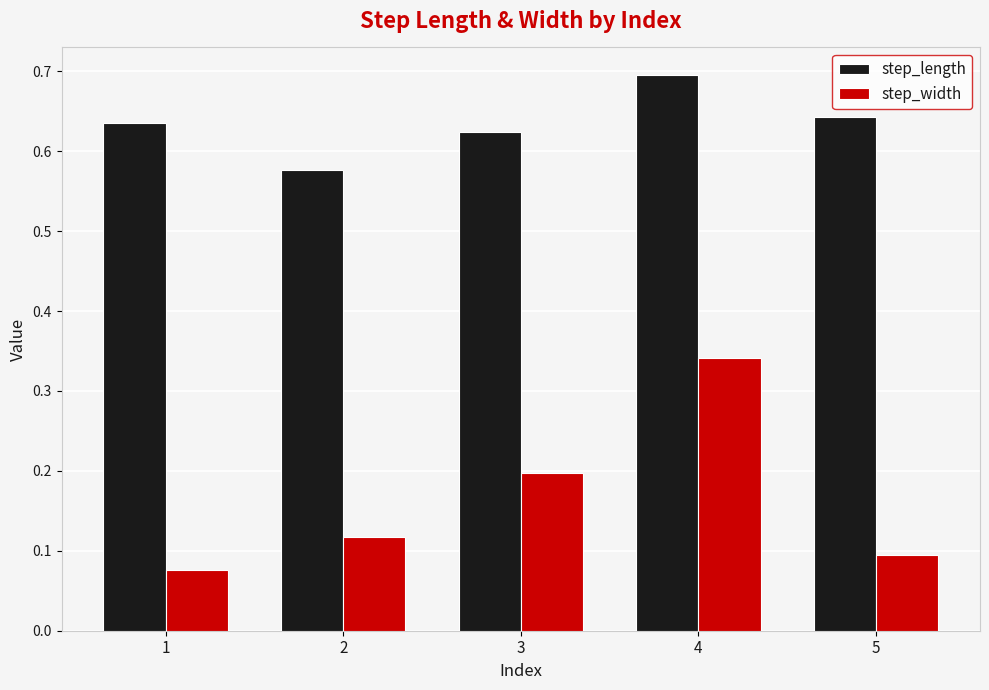

Is it true that step_length equals 0.3 at 5?

False